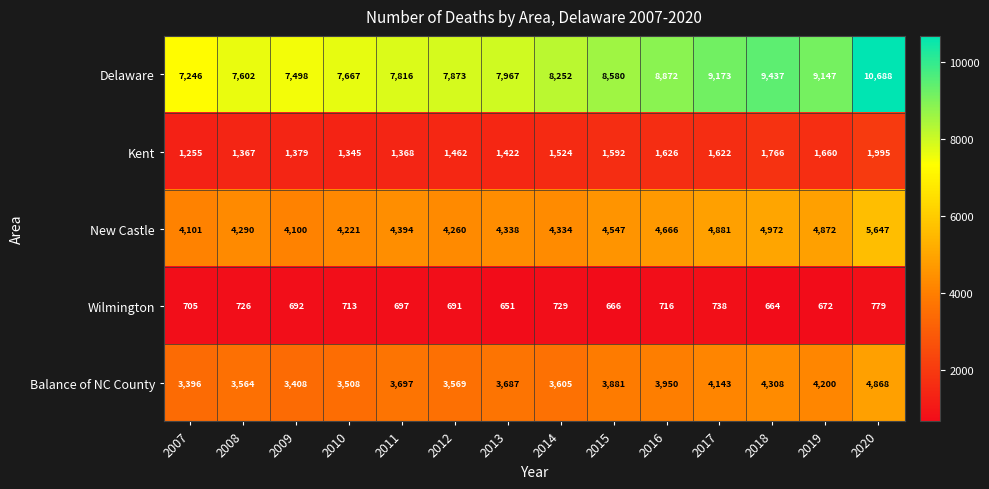

The value of Balance of NC County at 2013 is 3687. True or false?

True